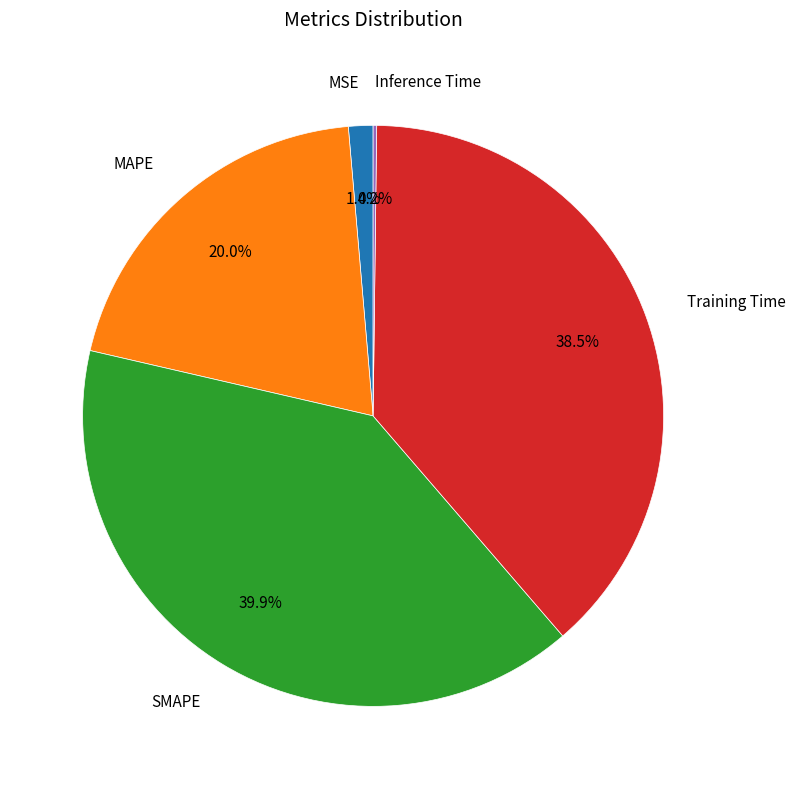

Is there a majority slice in this chart?

No